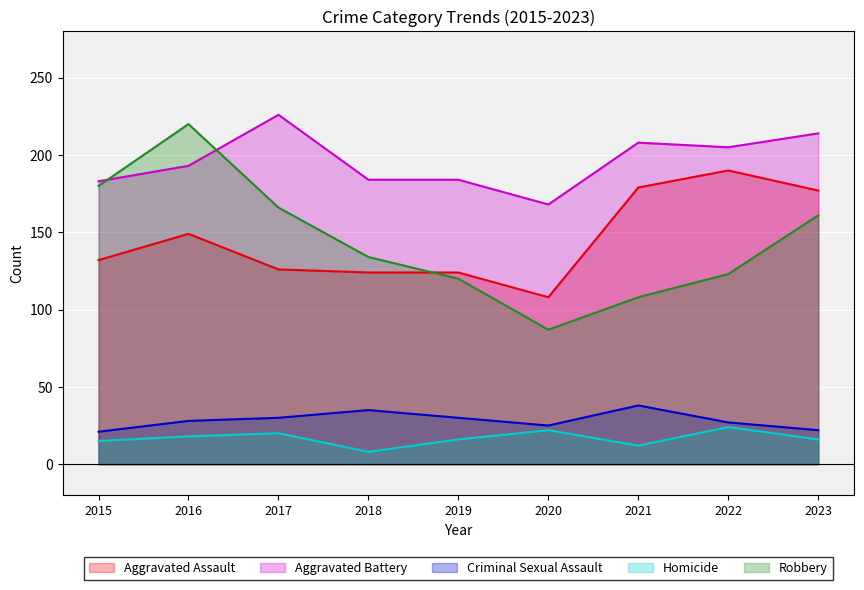

At how many categories does at least one series exceed 108?

9